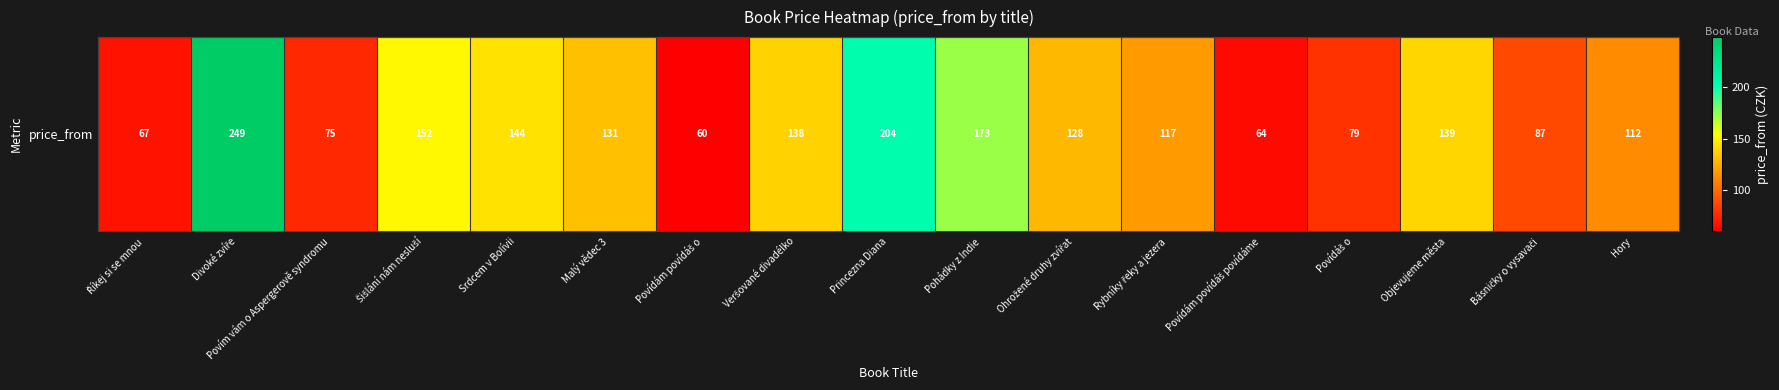

Is it true that the value at Povídáš o is 106?

False